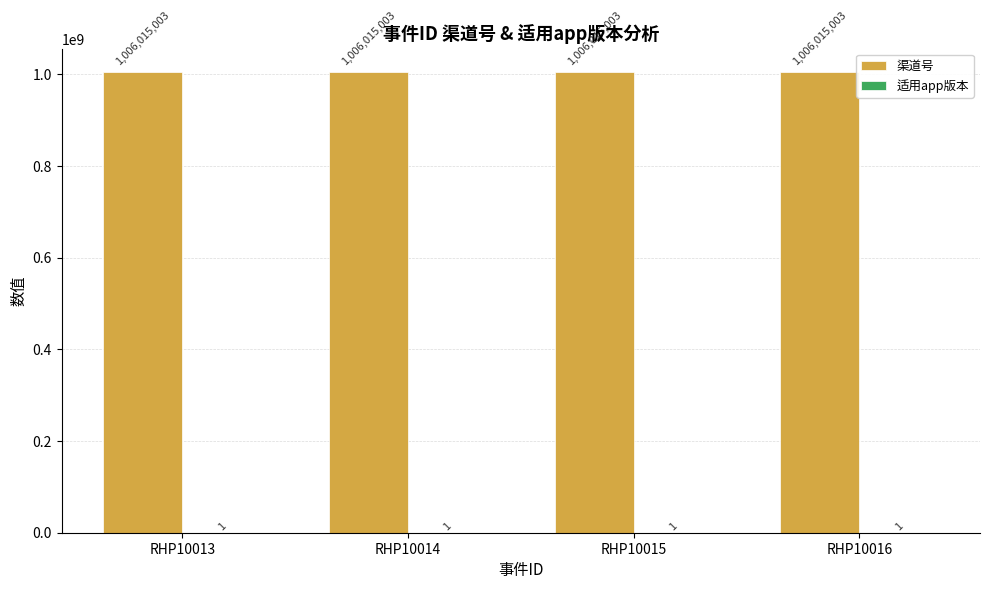

The value of 渠道号 at RHP10015 is 265907403. True or false?

False